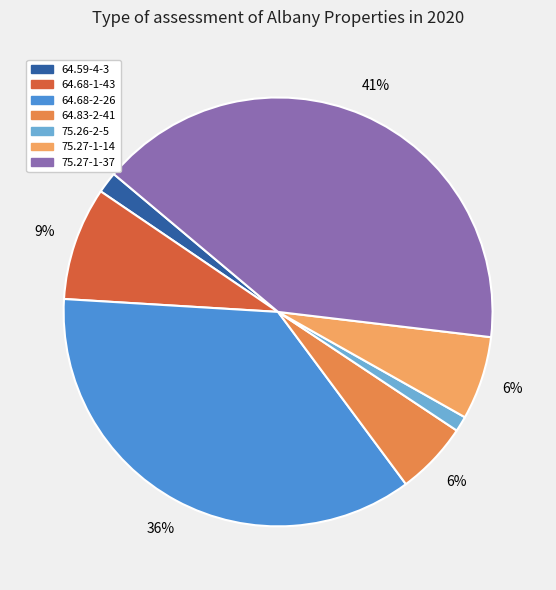

What is the change in value from 64.68-2-26 to 75.27-1-14?

-5014500